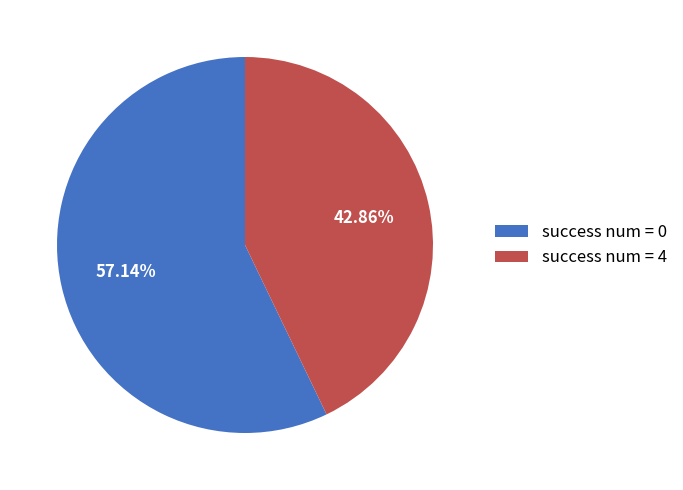

What percentage do success num = 0 and success num = 4 together represent?

100.0%